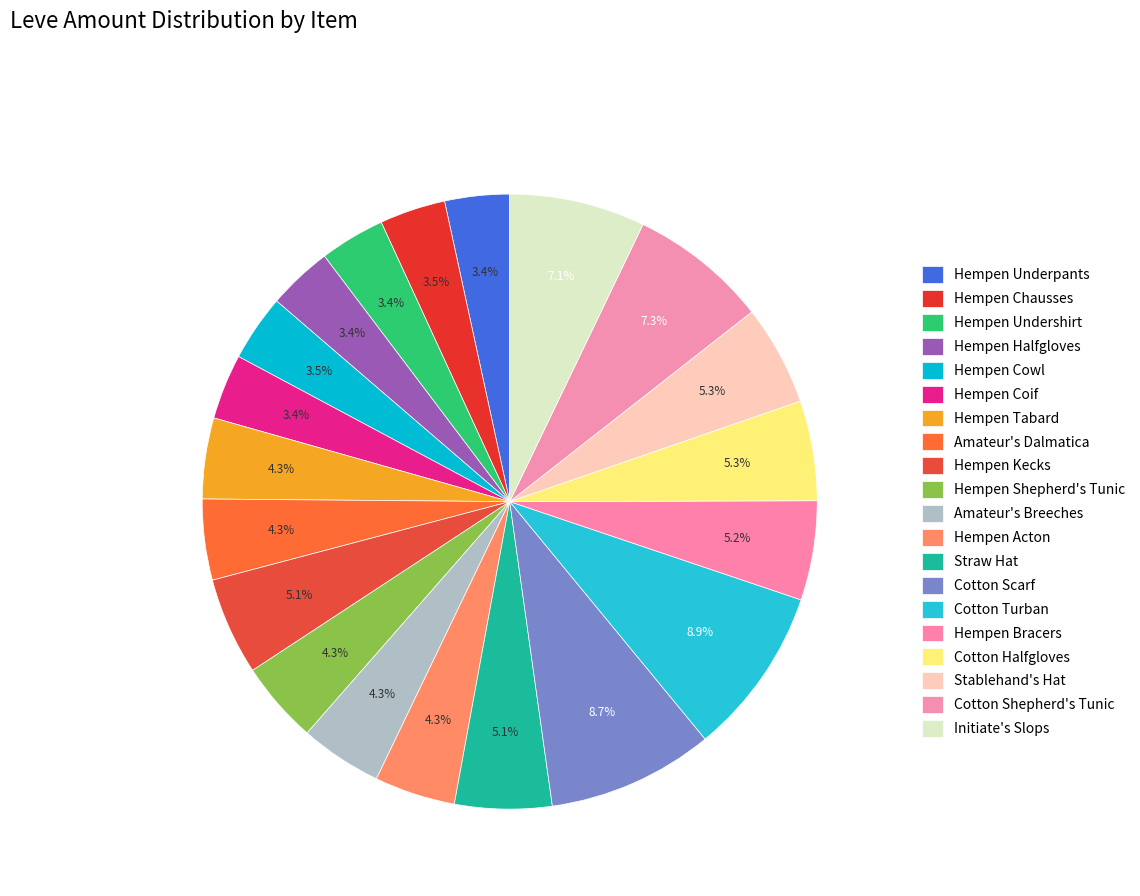

Count the number of slices in the pie.

20